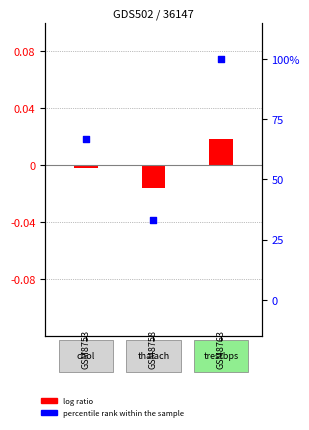

Approximately how many times larger is the value at 2 compared to 1?

3.0